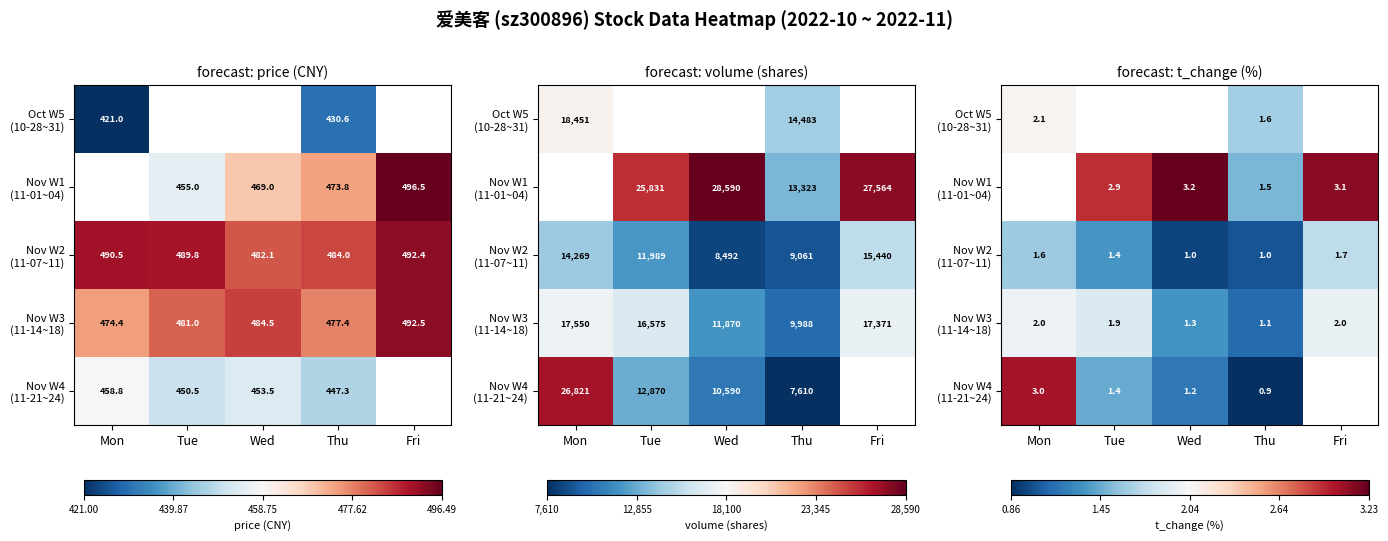

At which category does the chart reach its peak across all series?

Wed